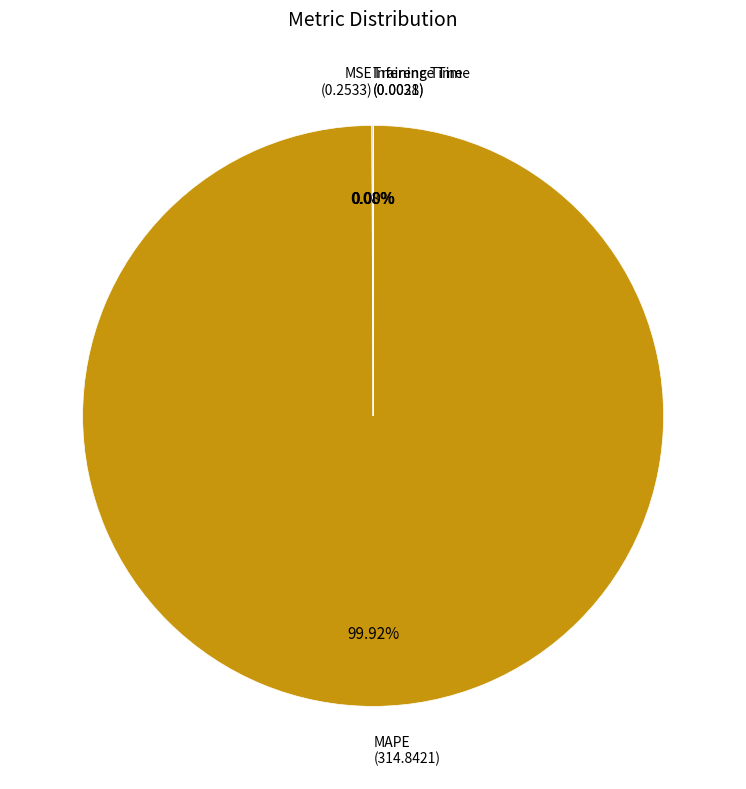

Is there any slice that represents more than half of the pie?

Yes